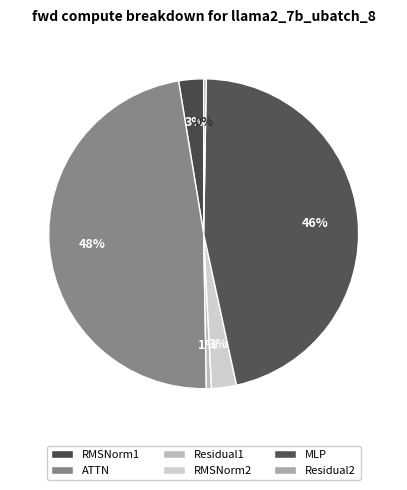

Does Residual2 account for over 50% of the chart?

No